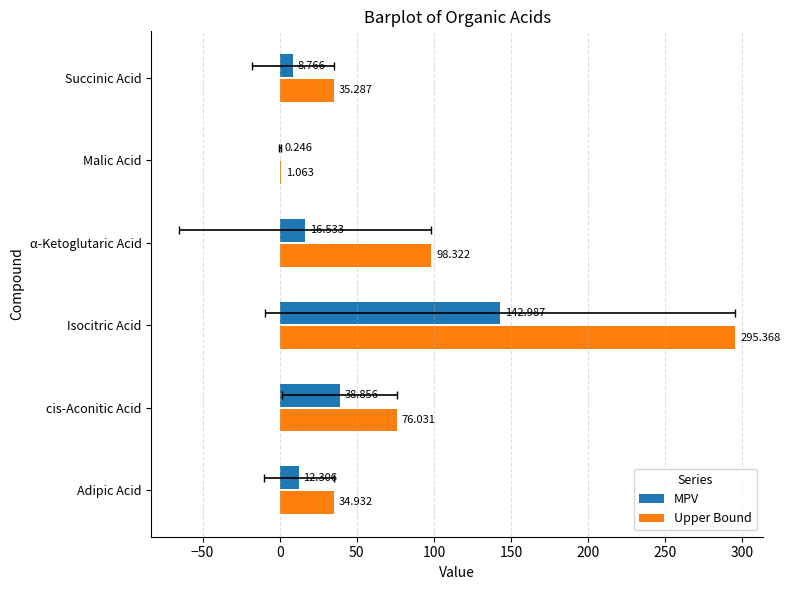

Which series changed the most between Adipic Acid and Succinic Acid?

MPV